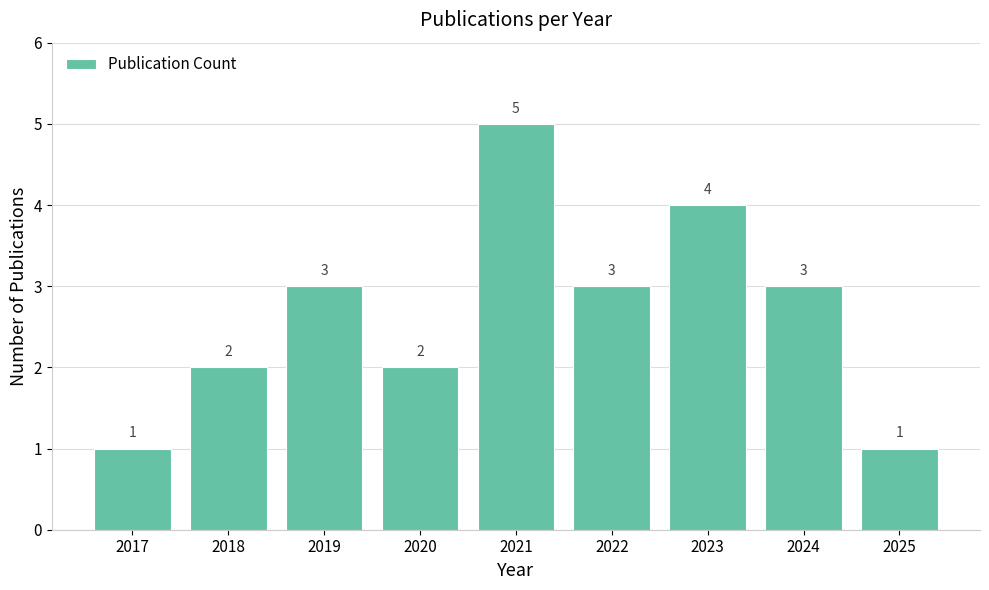

Approximately how many times larger is the value at 2019 compared to 2021?

0.6